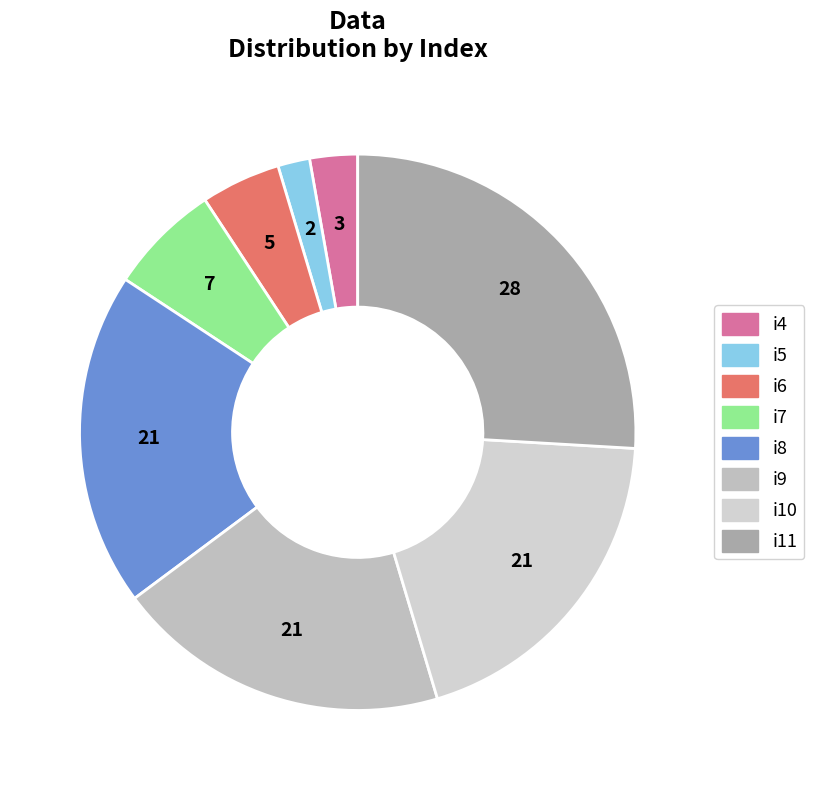

To the nearest percent, what portion does i9 represent?

19%